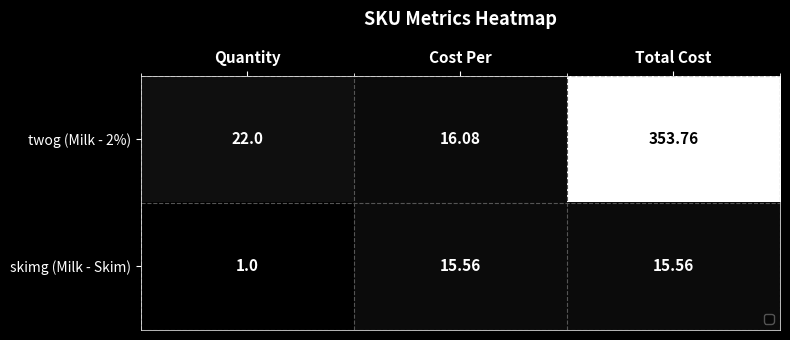

Where is twog (Milk - 2%) nearest to the value 184?

Quantity